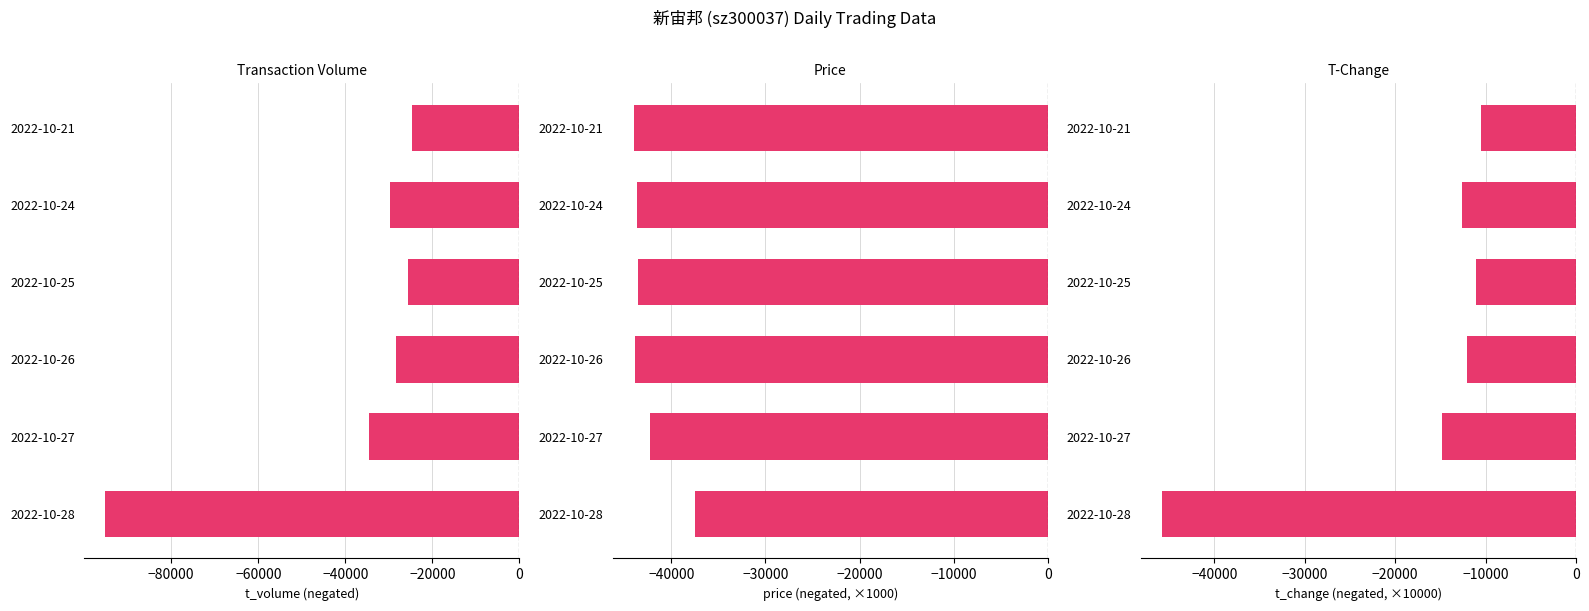

What is the minimum value shown in the chart?

-95171.0